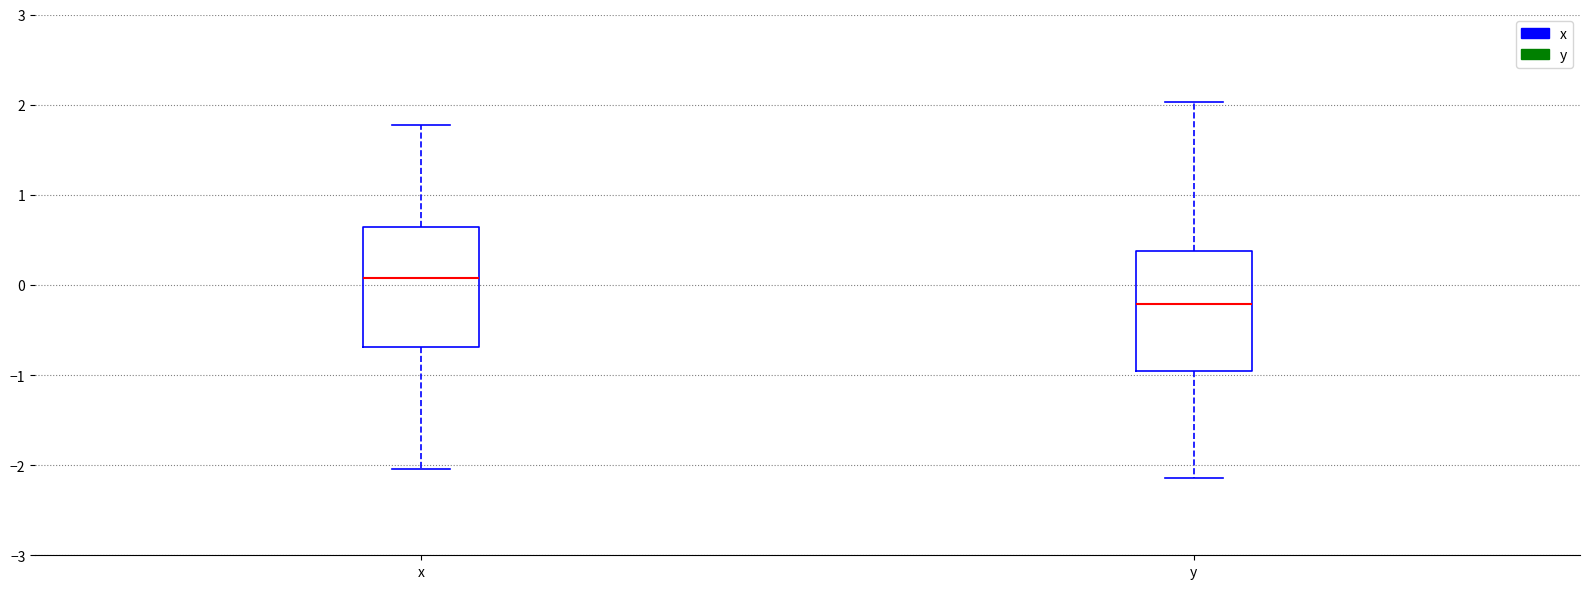

Where does the lower whisker of the box for x end on the y-axis? The values are not printed on the chart, so give them approximately, as read against the axis.

-2.0